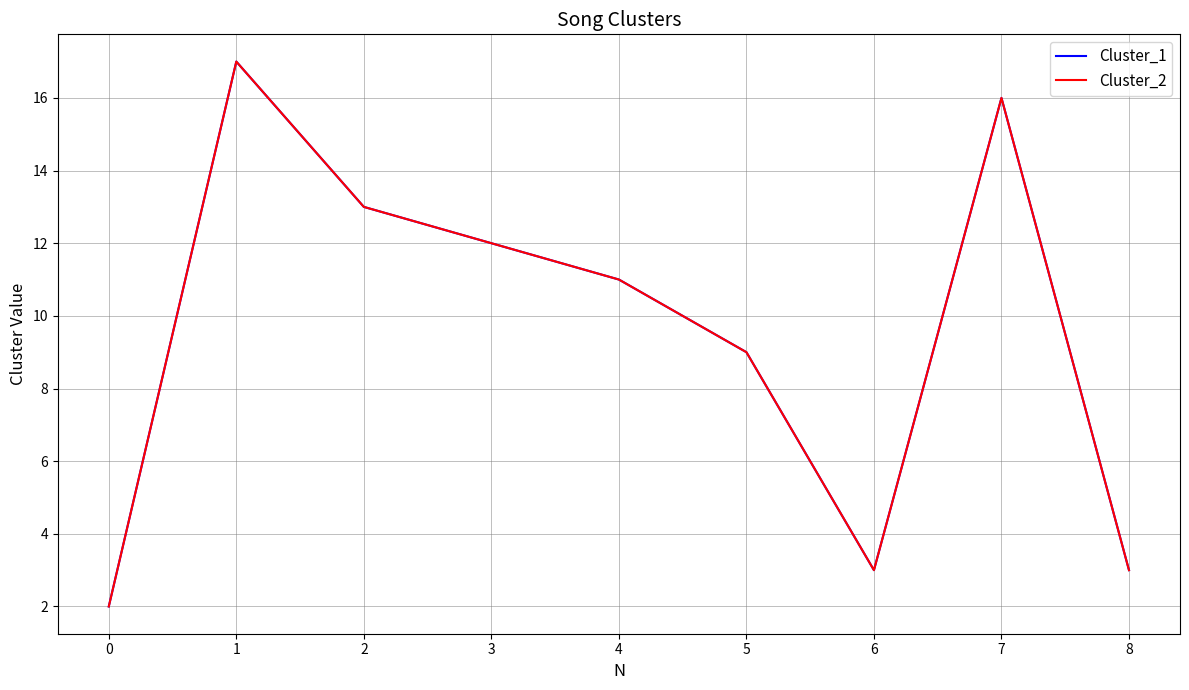

At which label is Cluster_1 closest to 9?

5